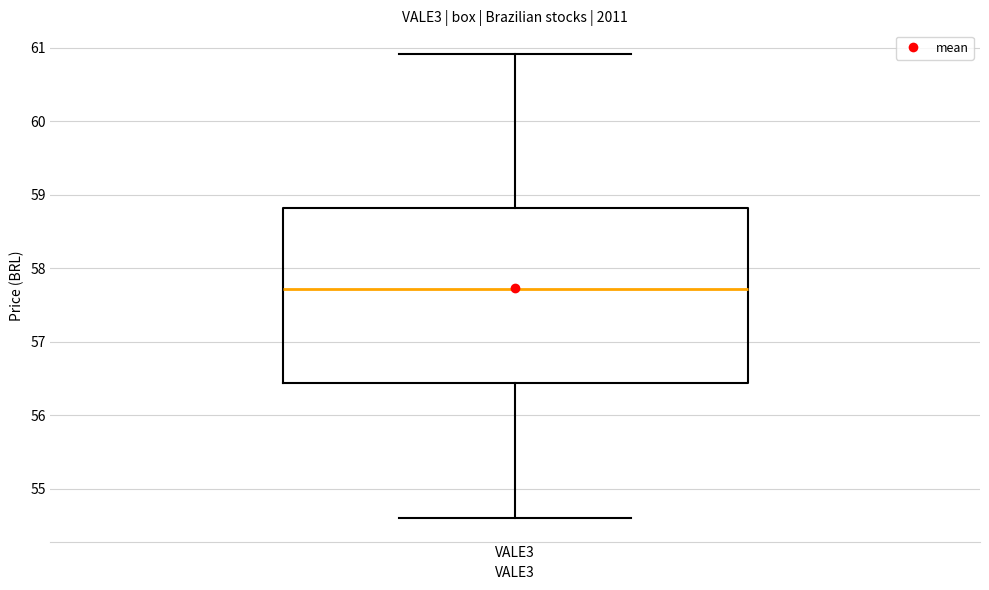

Transcribe this box plot: give where the median line is, the range the box spans, and where the two whiskers end, as read against the y-axis. The values are not printed on the chart, so give them approximately, as read against the axis.

median 57.7, box 56.4 to 58.8, whiskers 54.6 to 60.9